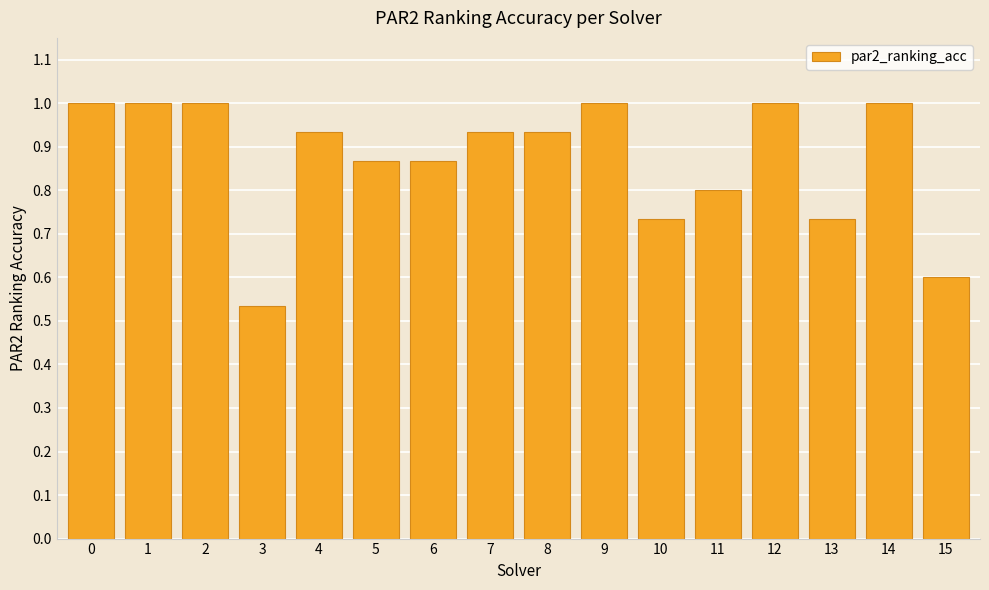

The value at 9 is 1.5. True or false?

False